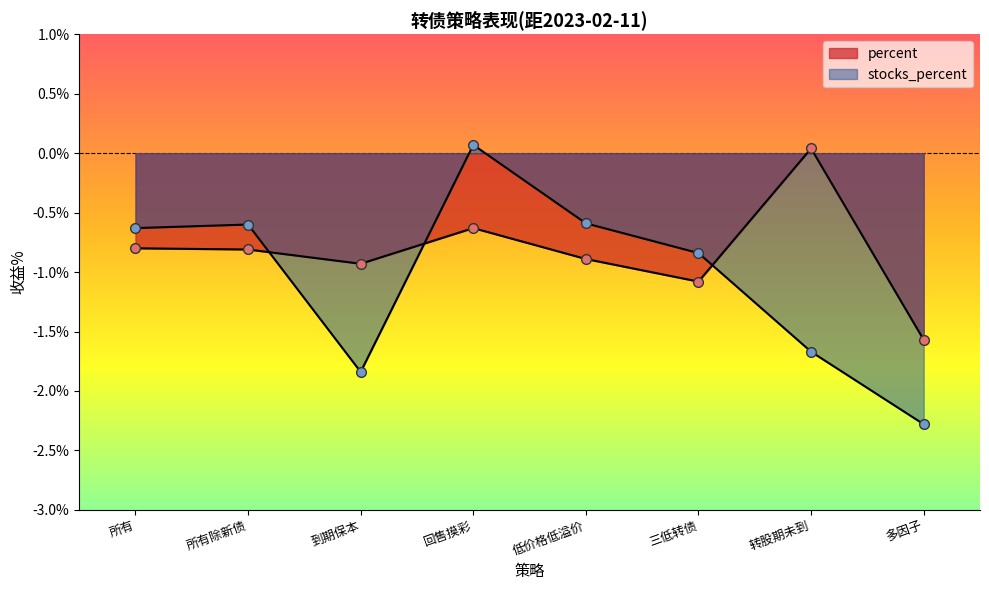

Where is the first local minimum for percent?

到期保本